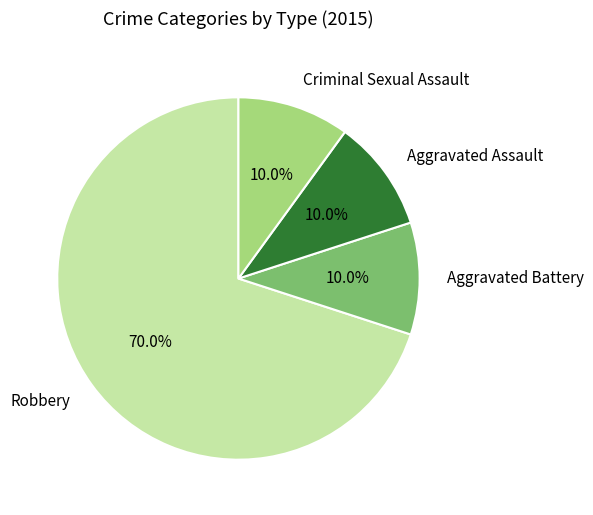

Count the number of slices in the pie.

4